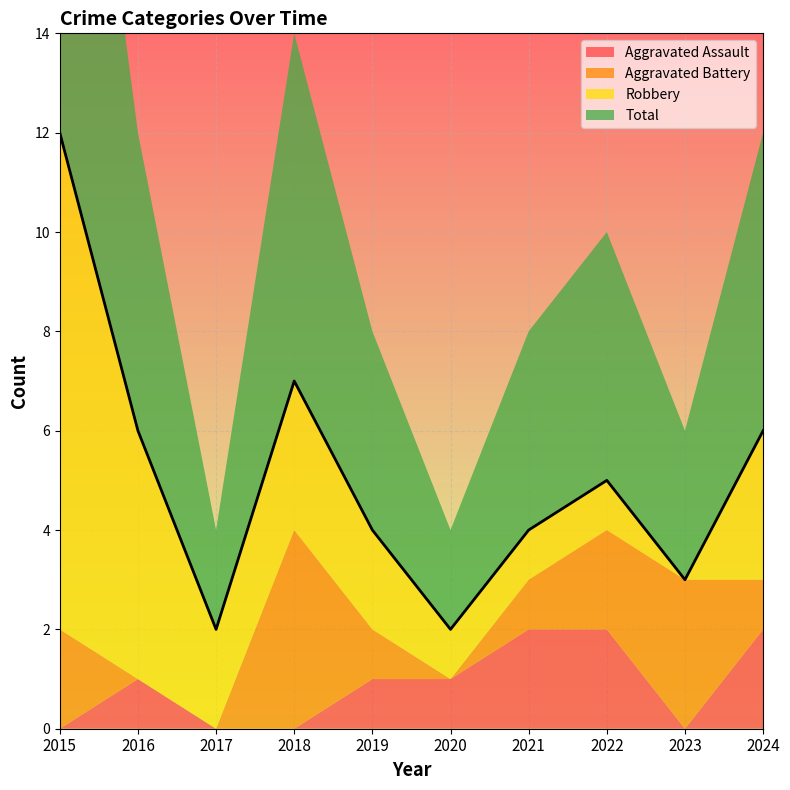

What is the difference between the Total values at 2023 and 2016?

3